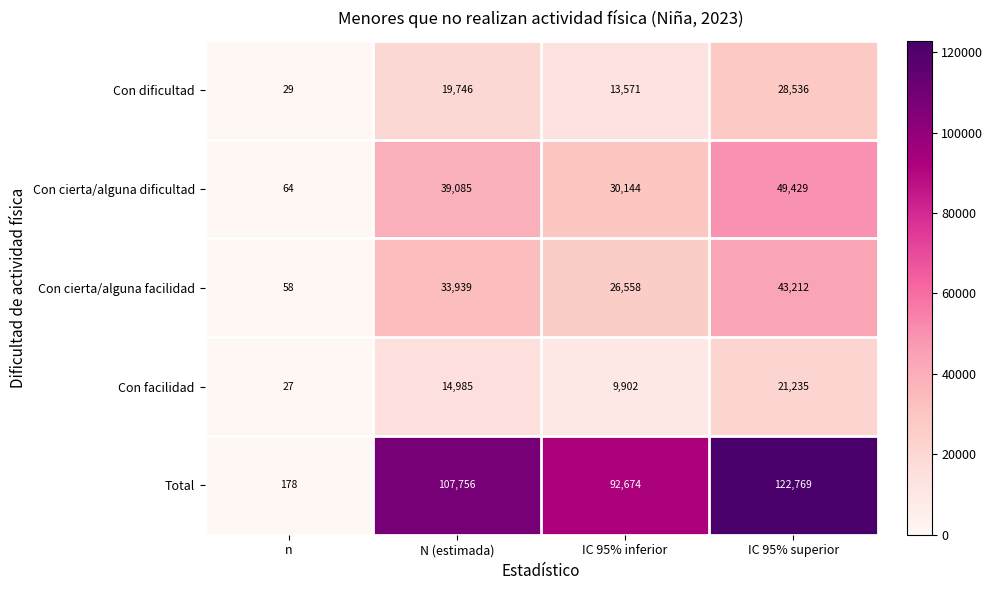

The value of Con cierta/alguna facilidad at N (estimada) is 33939. True or false?

True